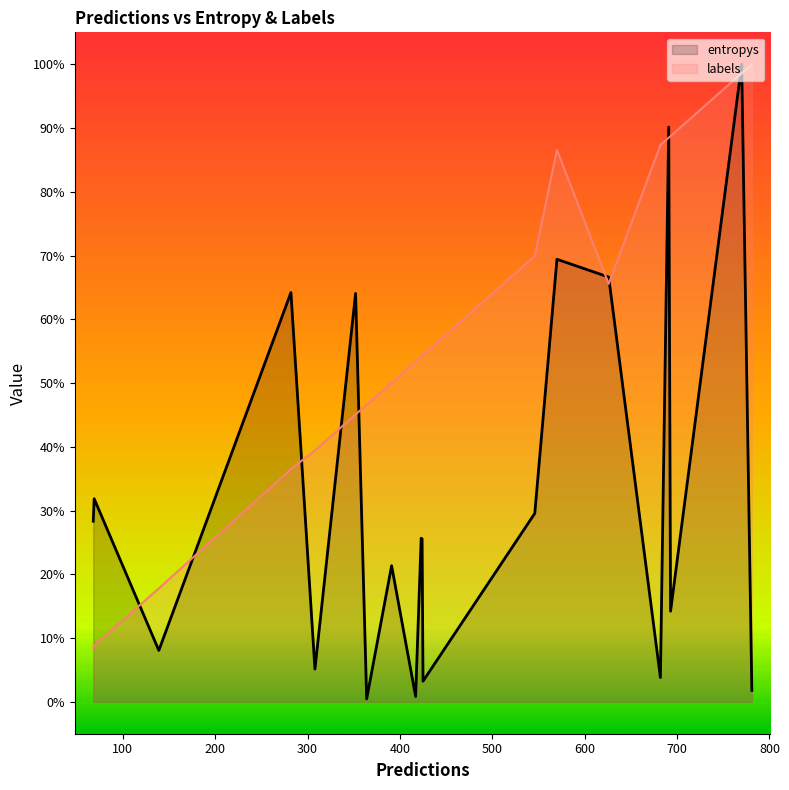

Does the chart display data point markers on the line(s)?

No